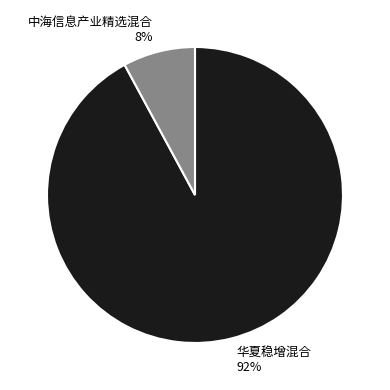

To the nearest percent, what percentage of the pie is 华夏稳增混合?

92%